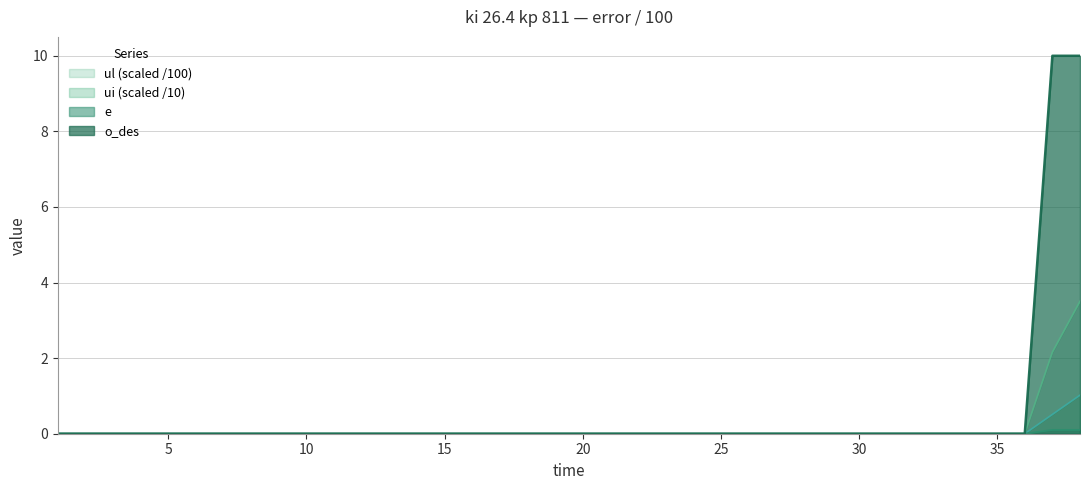

True or false: ui has more than 2 points higher than both neighbors.

False